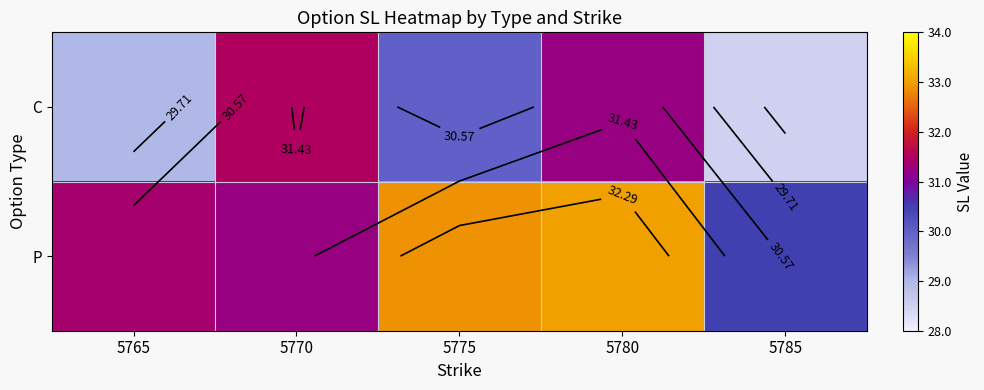

At which category is the sum across all series the highest?

5780